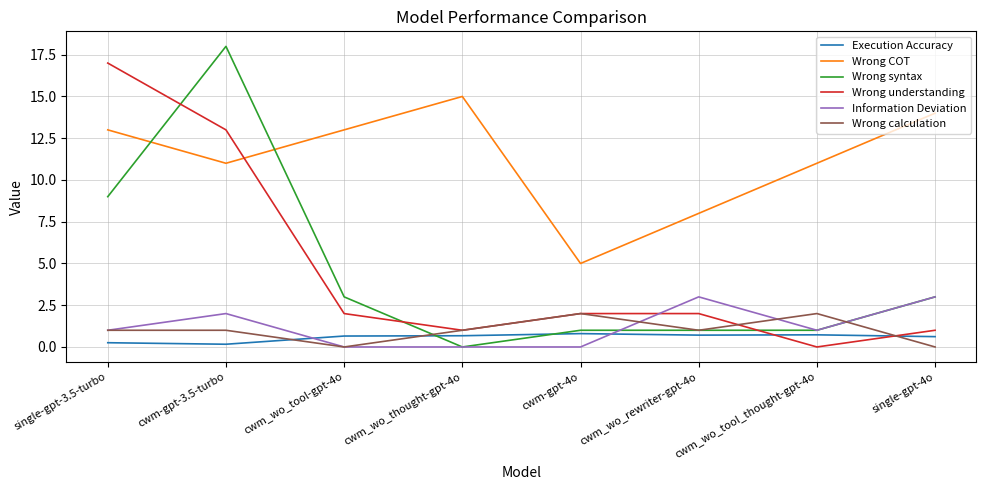

Which category has the lowest value in the Wrong syntax series?

cwm_wo_thought-gpt-4o